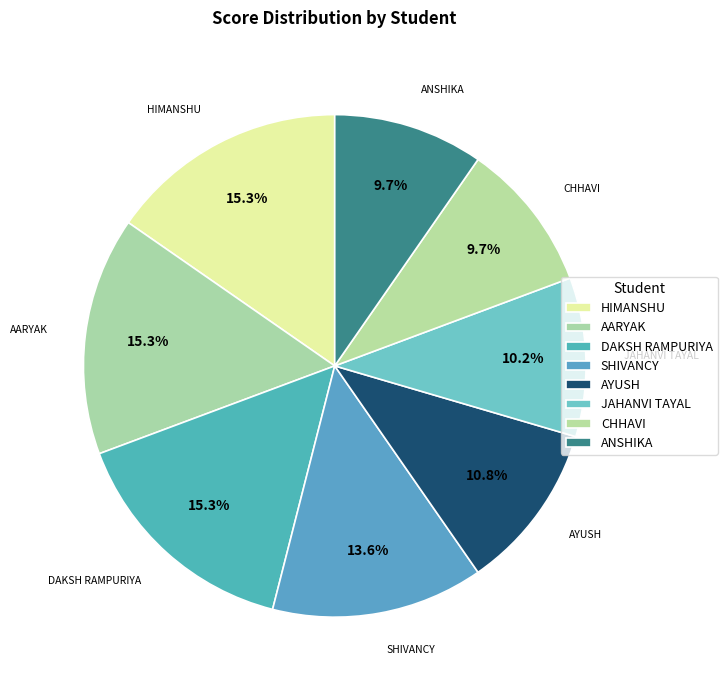

How many segments does this pie chart have?

8